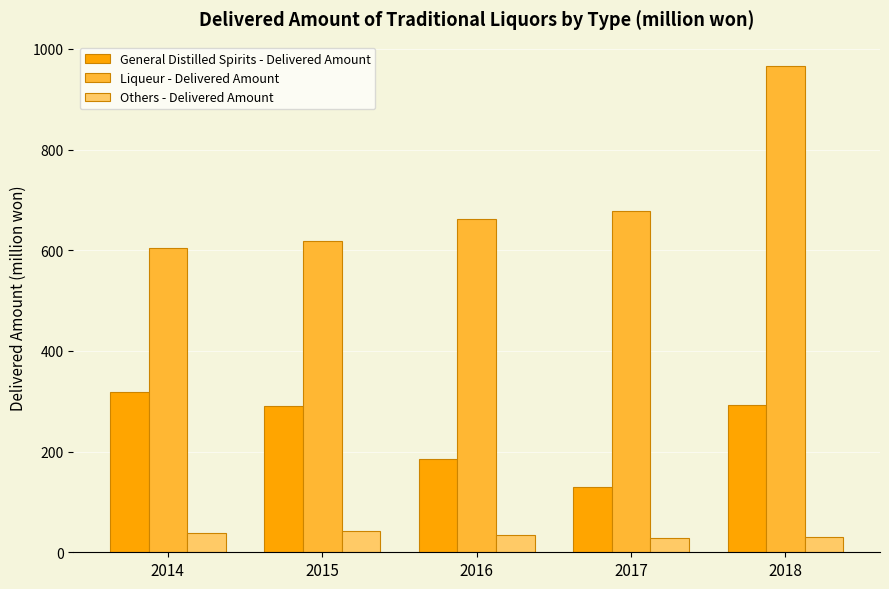

What is the highest value of the Liqueur - Delivered Amount series?

966